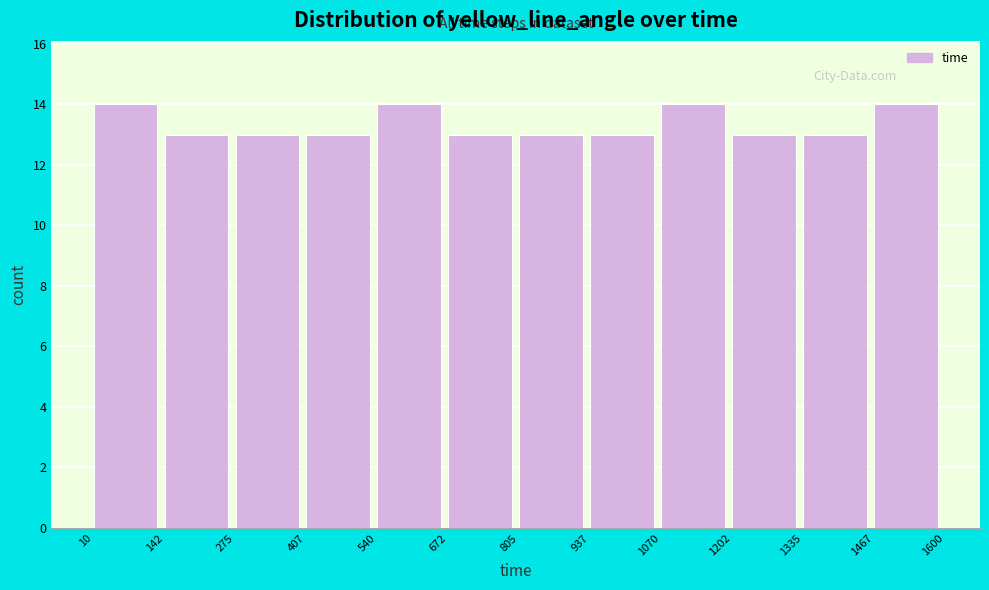

Reading left to right, list every bar in this chart as the range it spans on the x-axis followed by its height. The values are not printed on the chart, so give them approximately, as read against the axis.

10 to 142: 14
142 to 275: 13
275 to 407: 13
407 to 540: 13
540 to 672: 14
672 to 805: 13
805 to 937: 13
937 to 1070: 13
1070 to 1202: 14
1202 to 1335: 13
1335 to 1467: 13
1467 to 1600: 14